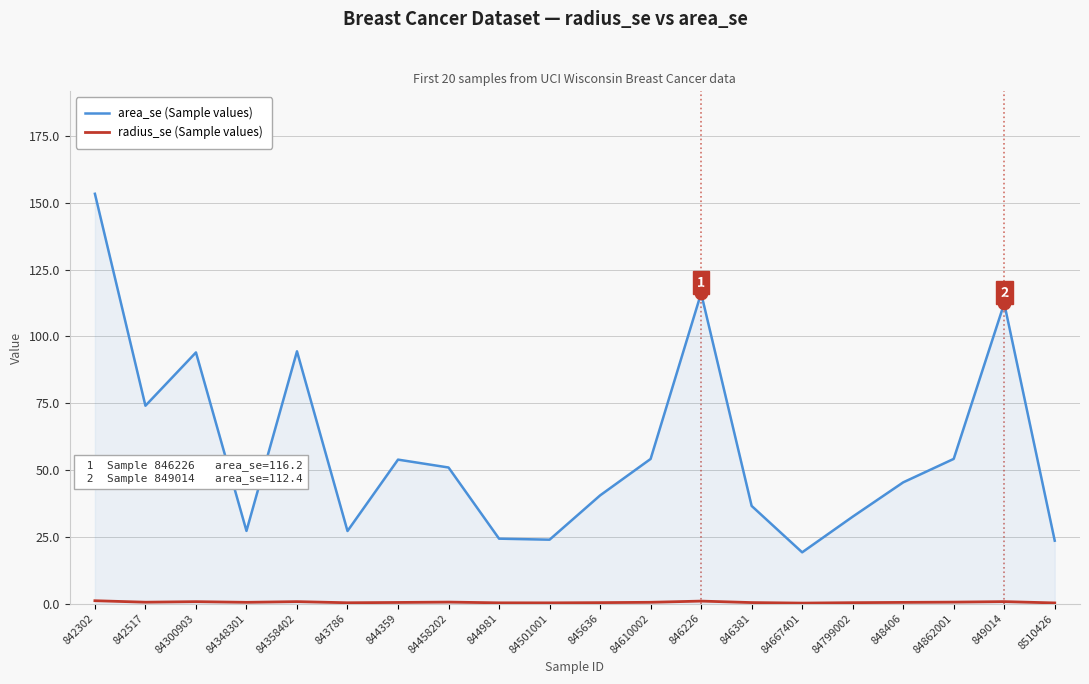

Which series has the largest range (max minus min)?

area_se (Sample values)